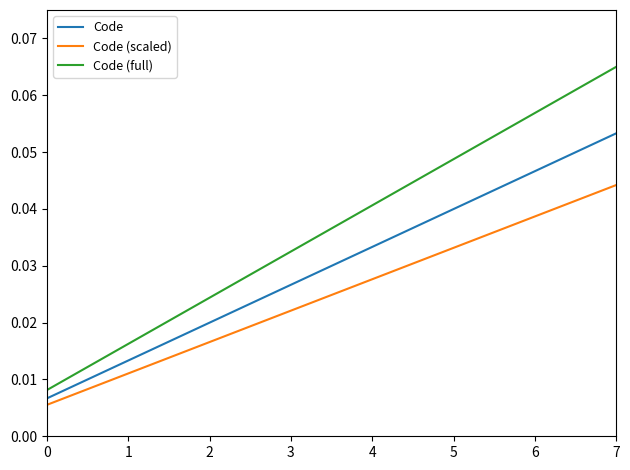

True or false: Code (scaled) has more than 0 interior local peaks.

False